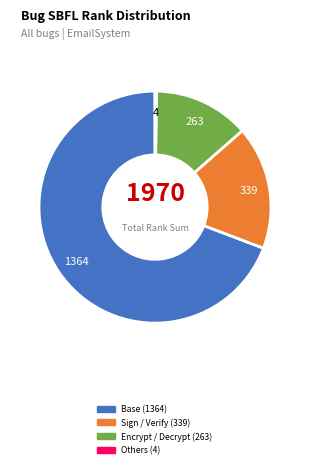

Does any single category account for the majority?

Yes